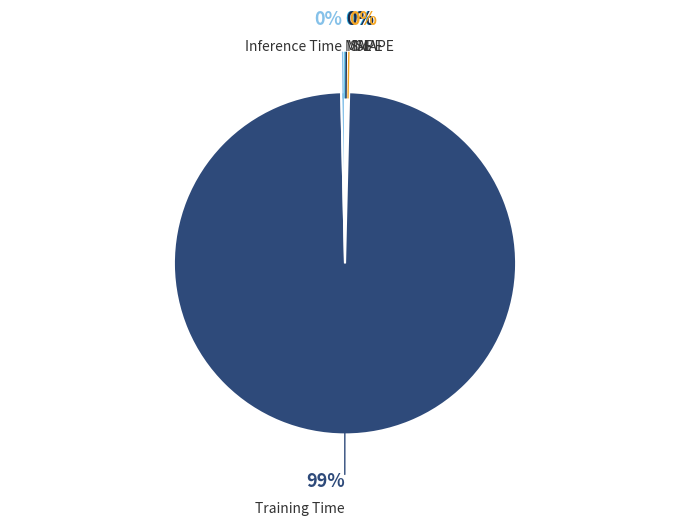

Is it true that Training Time is 99% of the pie?

True